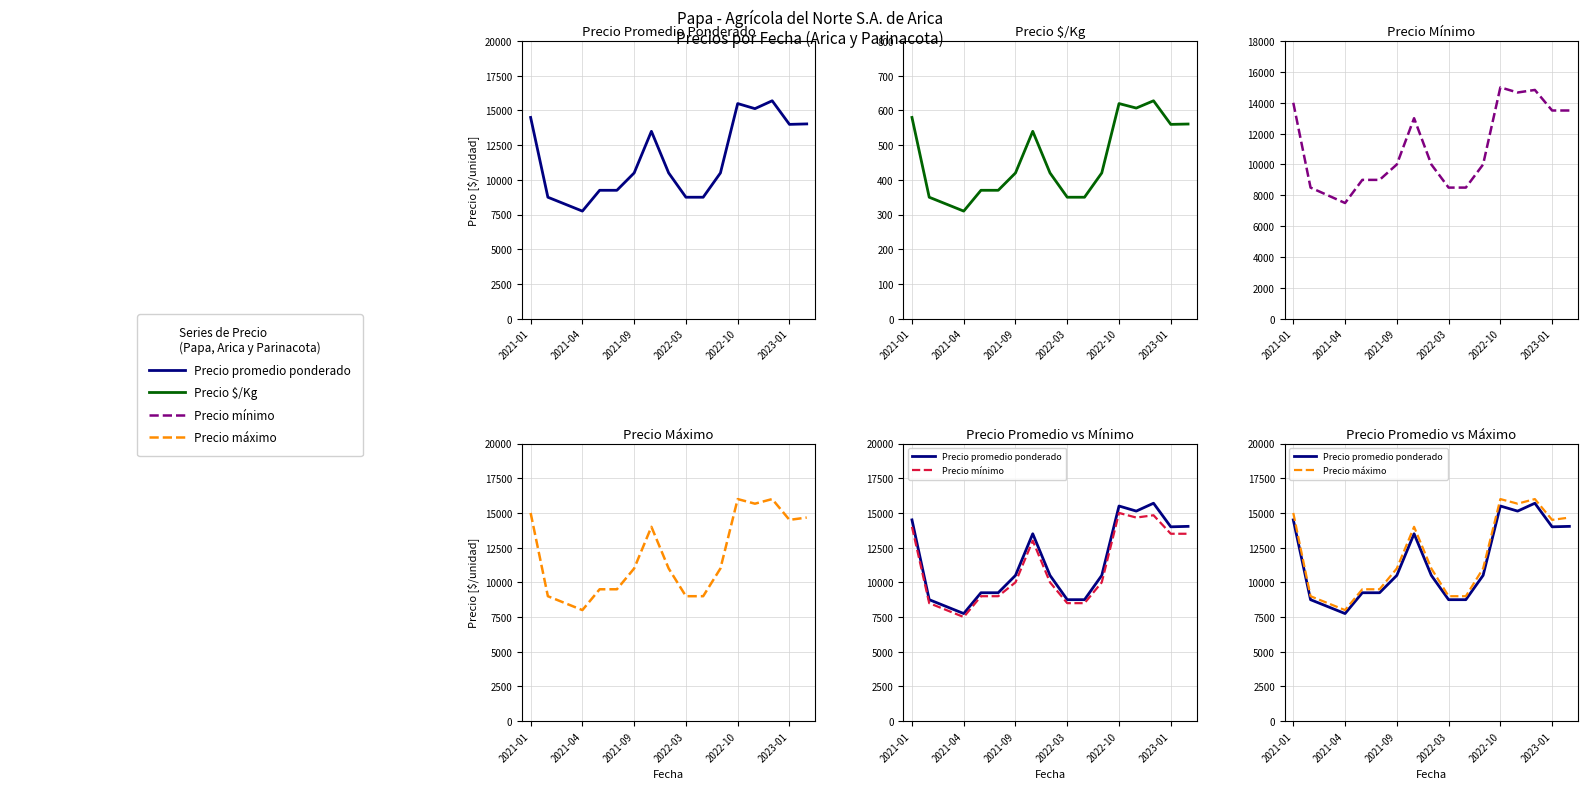

How many lines are shown in the chart?

4